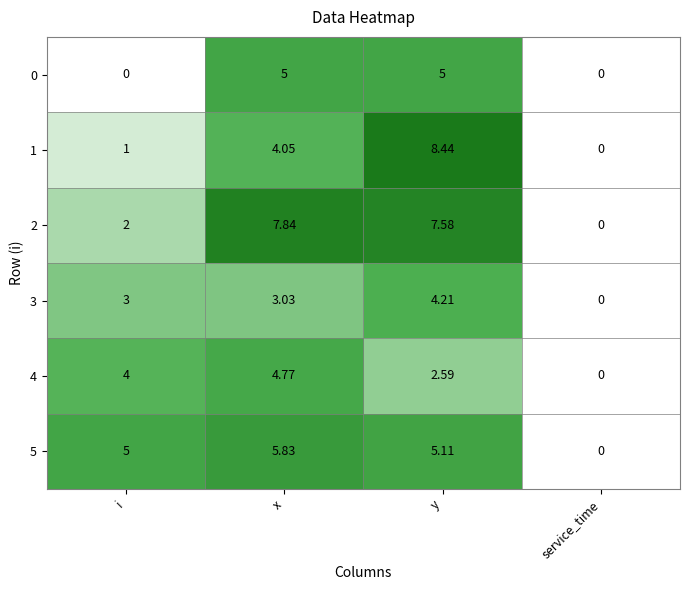

Is the value of 1 at i greater than the value of 4 at y?

No